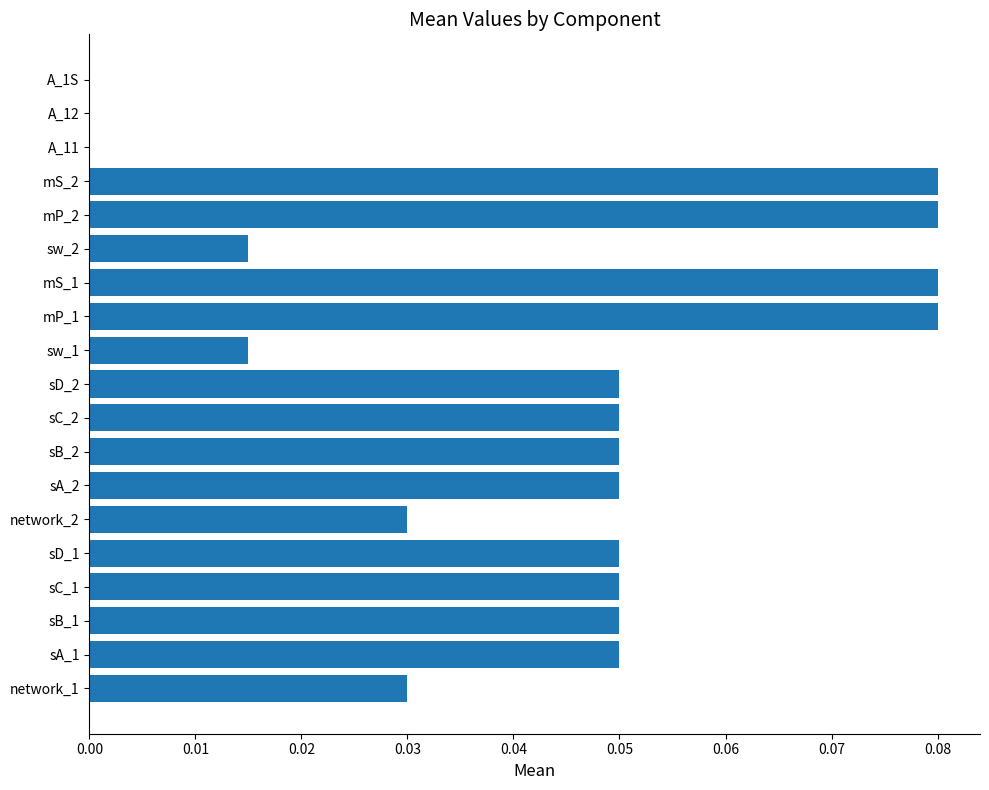

What is the sum of all values?

0.8